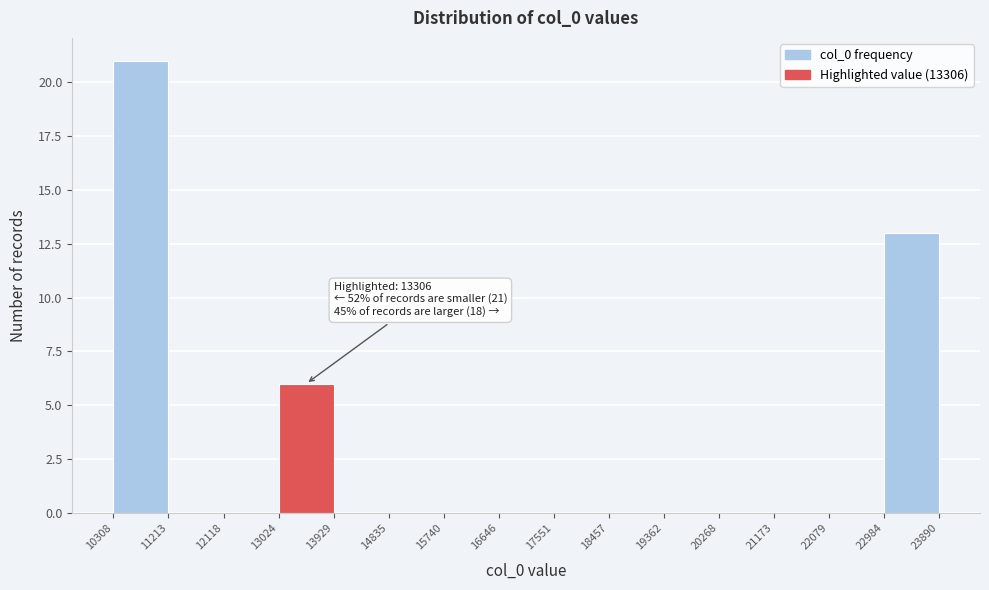

Over which range of the x-axis is the bar tallest?

10308 to 11213